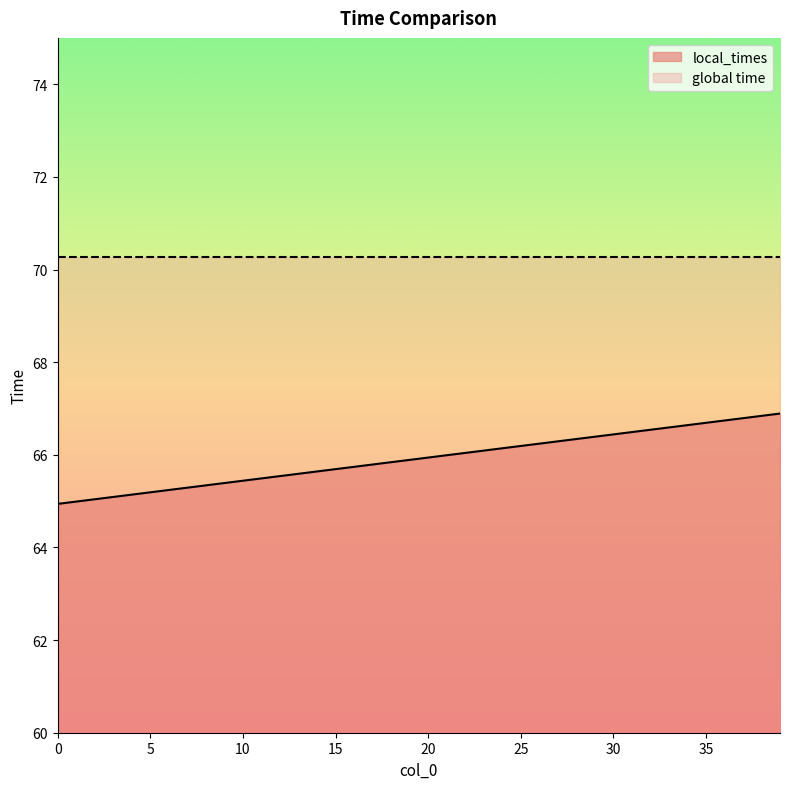

Reading left to right, list all the values displayed in this chart.

64.9	65.0	65.0	65.1	65.1	65.2	65.2	65.3	65.3	65.4	65.4	65.5	65.5	65.6	65.6	65.7	65.7	65.8	65.8	65.9	65.9	66.0	66.0	66.1	66.1	66.2	66.2	66.3	66.3	66.4	66.4	66.5	66.5	66.6	66.6	66.7	66.7	66.8	66.8	66.9